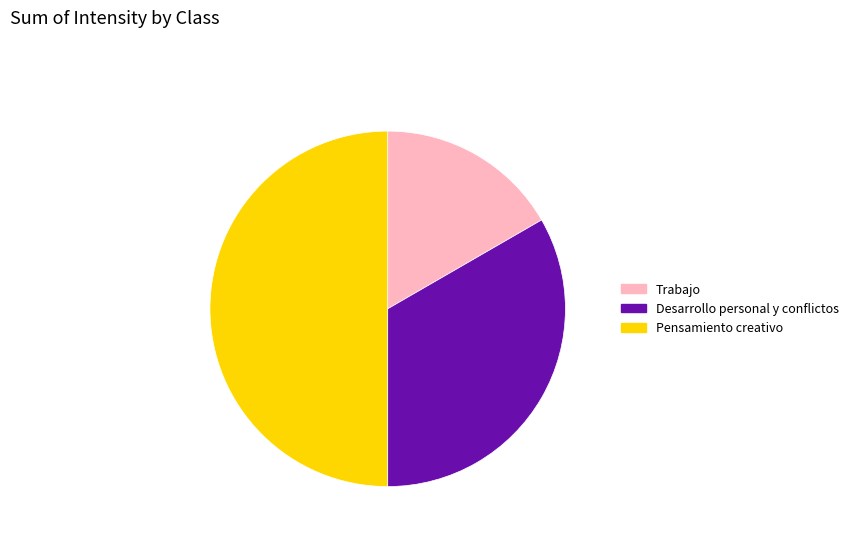

Is it true that Pensamiento creativo is 50% of the pie?

True